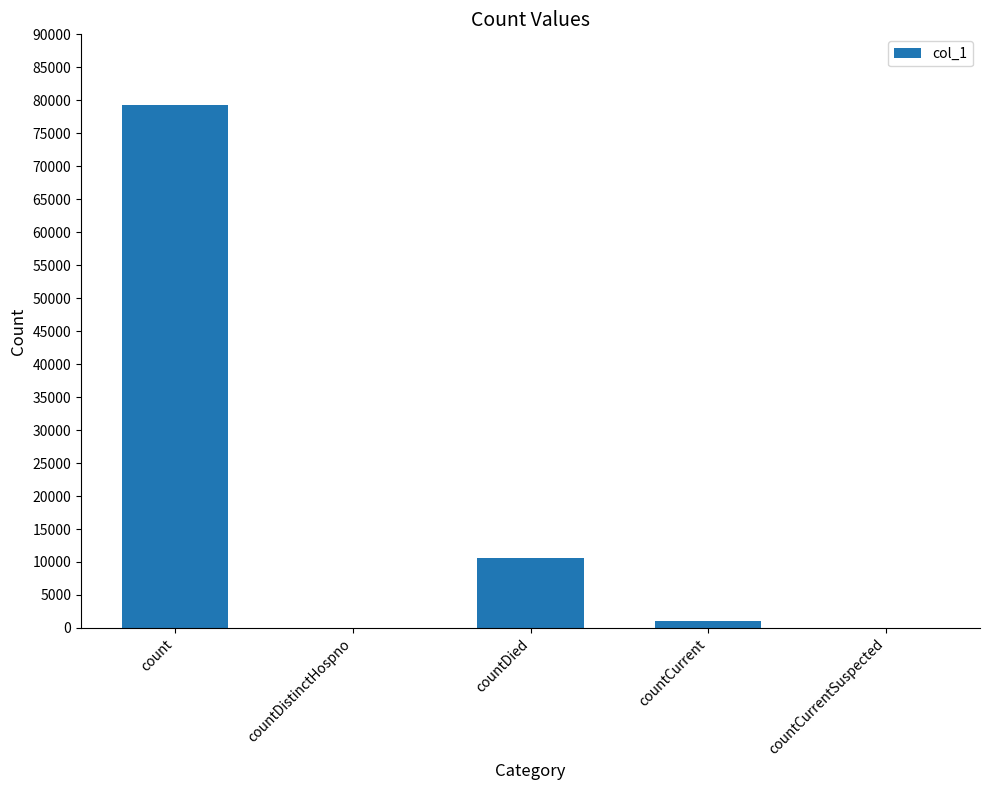

Is it true that the value at countCurrentSuspected is 0?

True